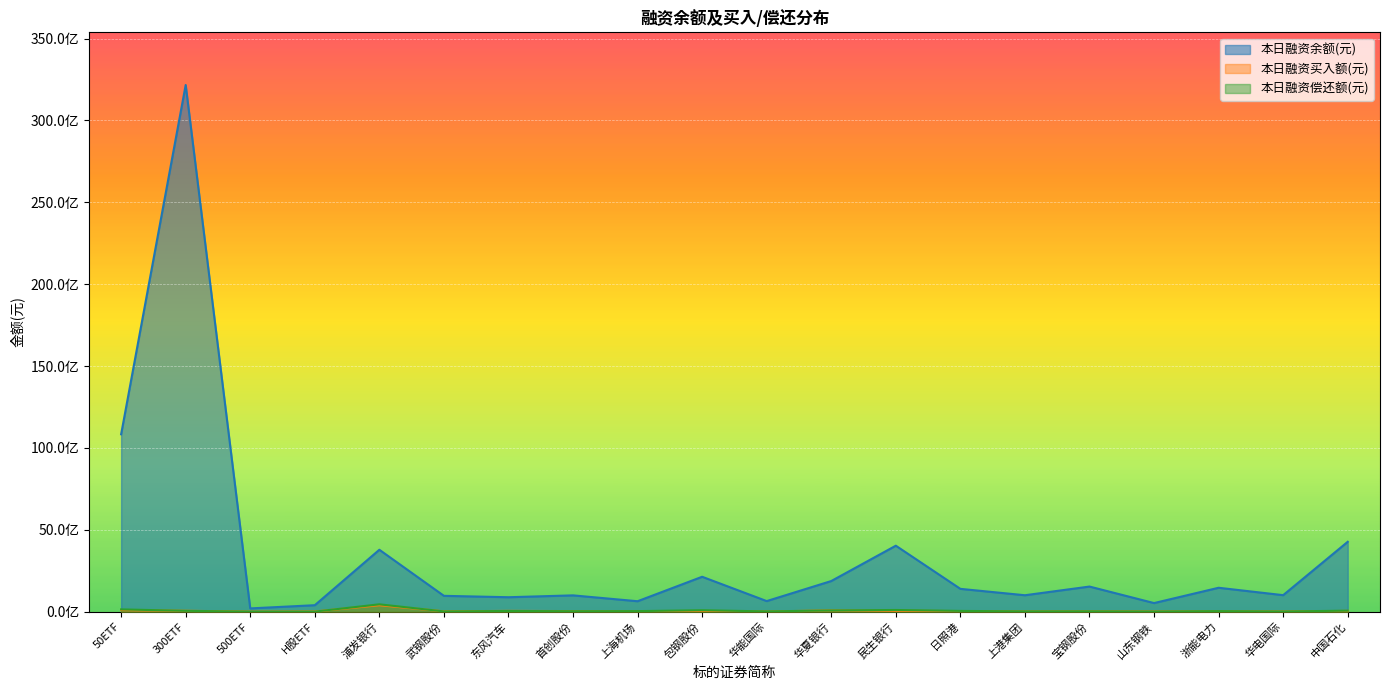

What is the difference between the maximum and minimum values in the 本日融资余额(元) series?

31968834894